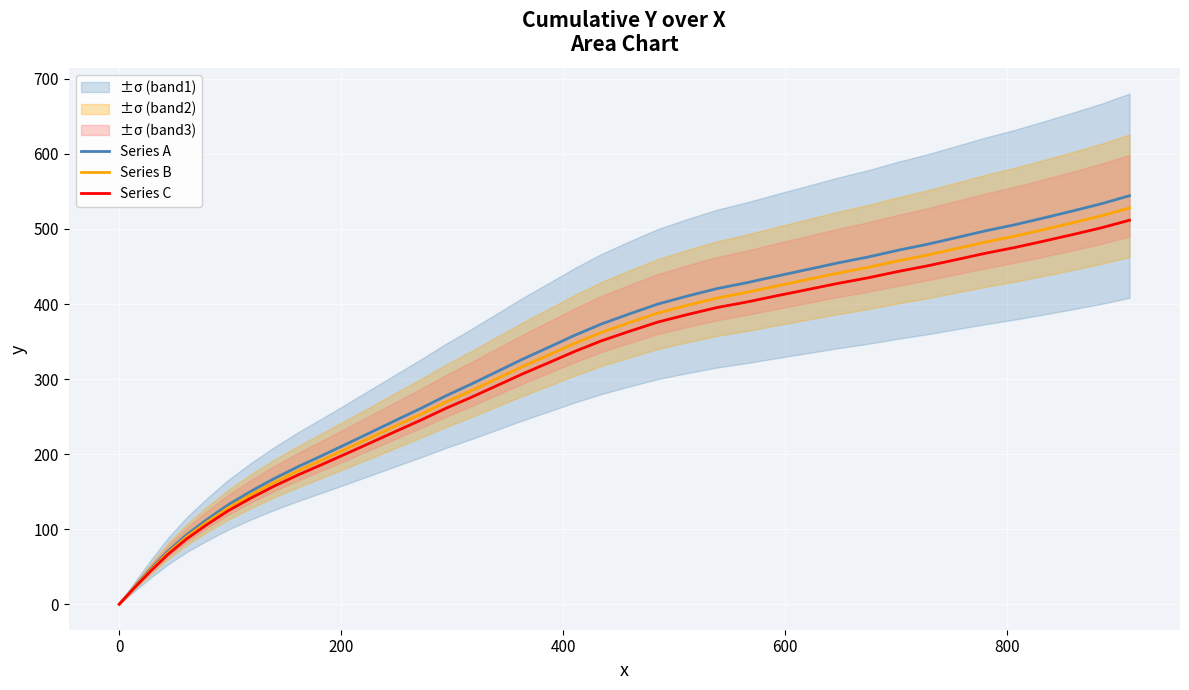

How many data points in Series A are above 358?

20